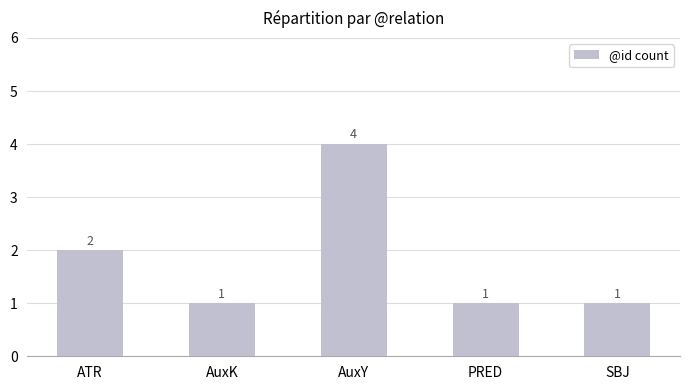

What is the label of the 5th bar from the right?

ATR